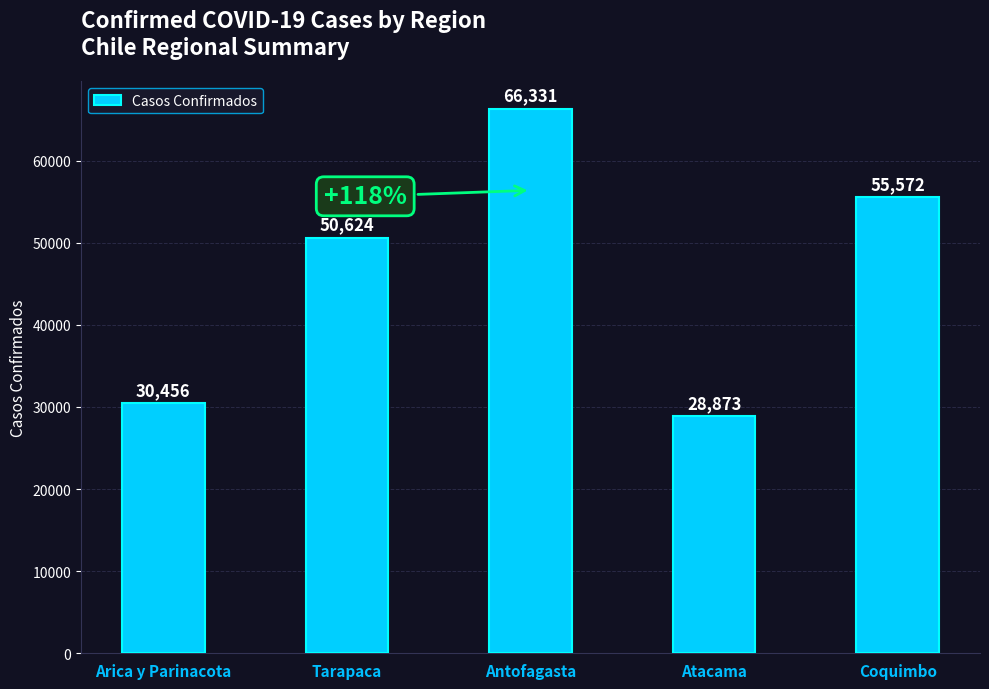

Rank the categories by value from highest to lowest.

Antofagasta, Coquimbo, Tarapaca, Arica y Parinacota, Atacama